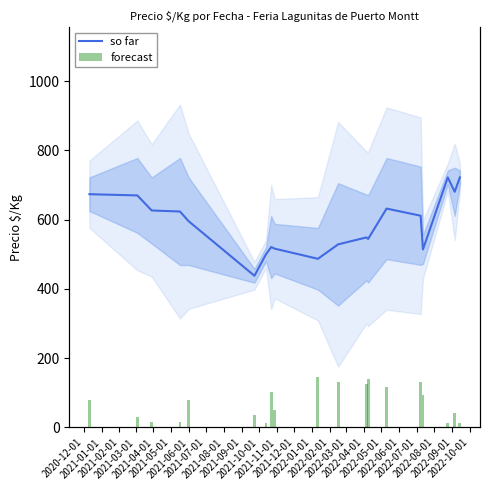

Does the chart contain any negative values?

No